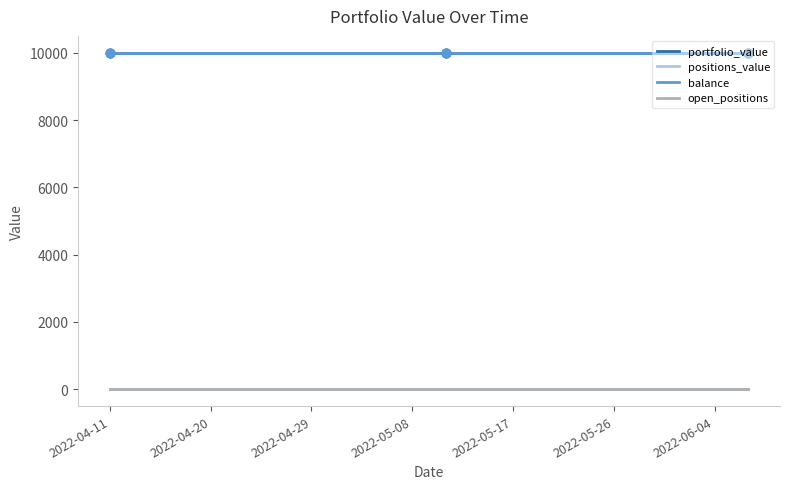

What is the total value across all series at 14?

20000